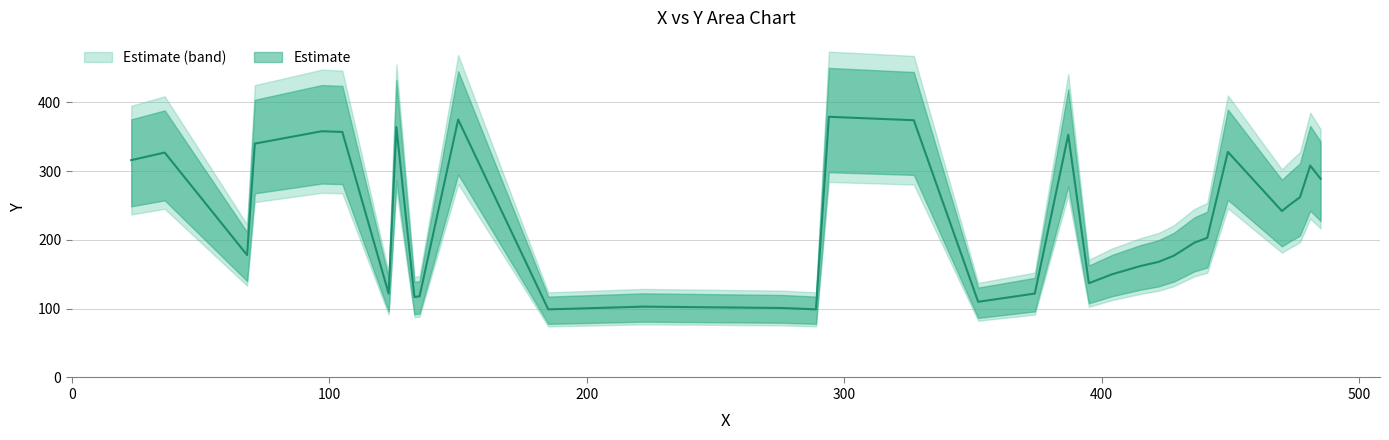

Which category has the lowest value across all series?

185